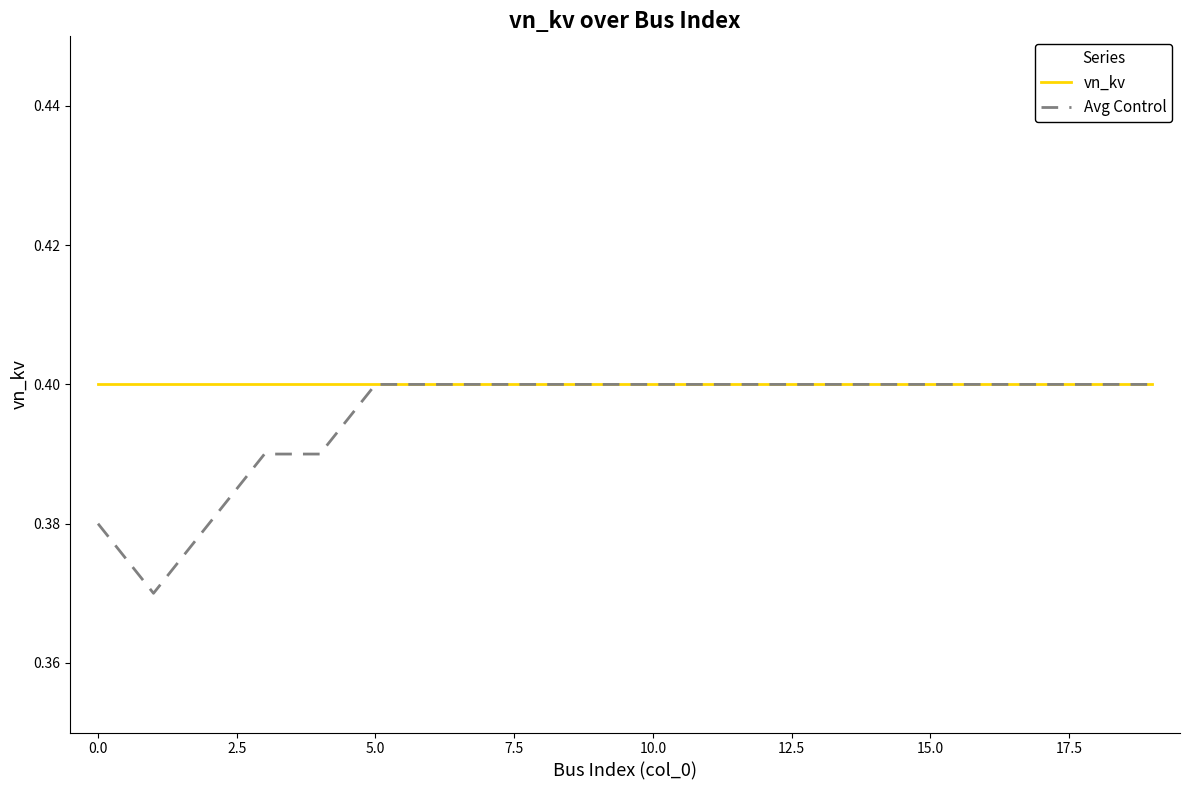

Rank the series by their average value, from highest to lowest.

vn_kv, Avg Control